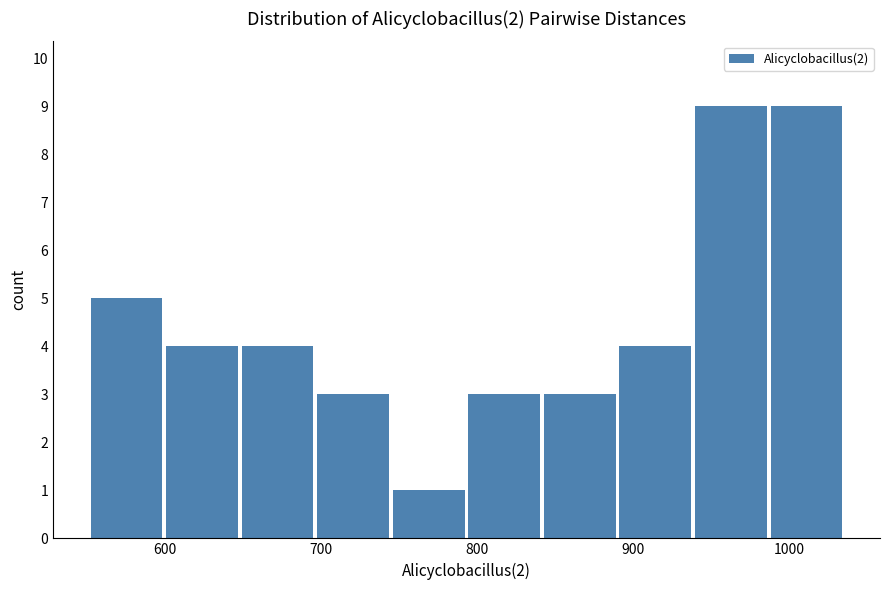

Reading left to right, transcribe this chart: for each bar, give the range it covers on the x-axis and its height. Neither the bar edges nor the heights are printed on the chart, so give them approximately, as read against the axes.

550 to 600: 5
600 to 650: 4
650 to 700: 4
700 to 740: 3
740 to 790: 1
790 to 840: 3
840 to 890: 3
890 to 940: 4
940 to 990: 9
990 to 1040: 9